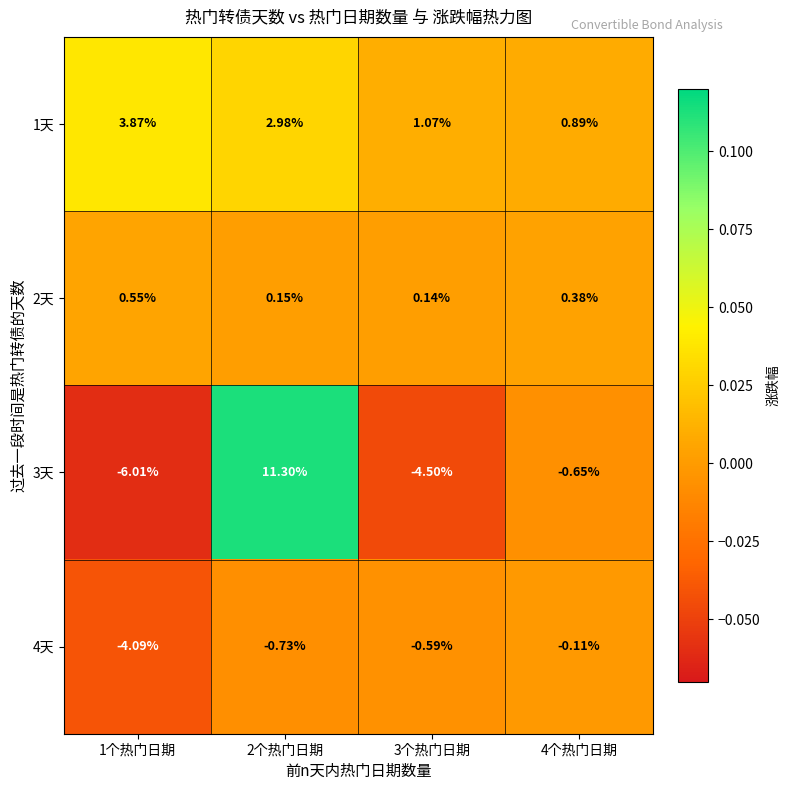

Is the value of 2天 at 2个热门日期 greater than the value of 4天 at 1个热门日期?

Yes